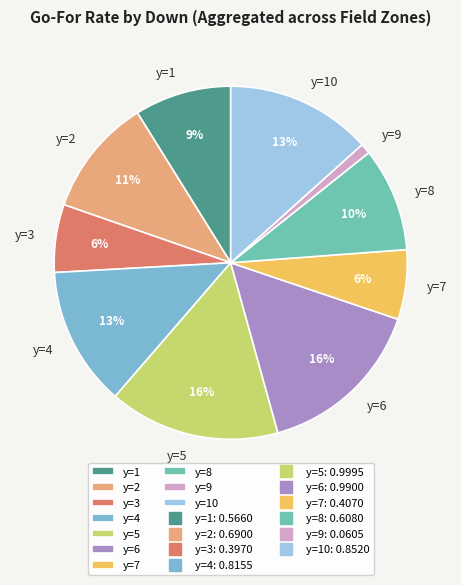

What is the smallest slice in the pie chart?

y=9